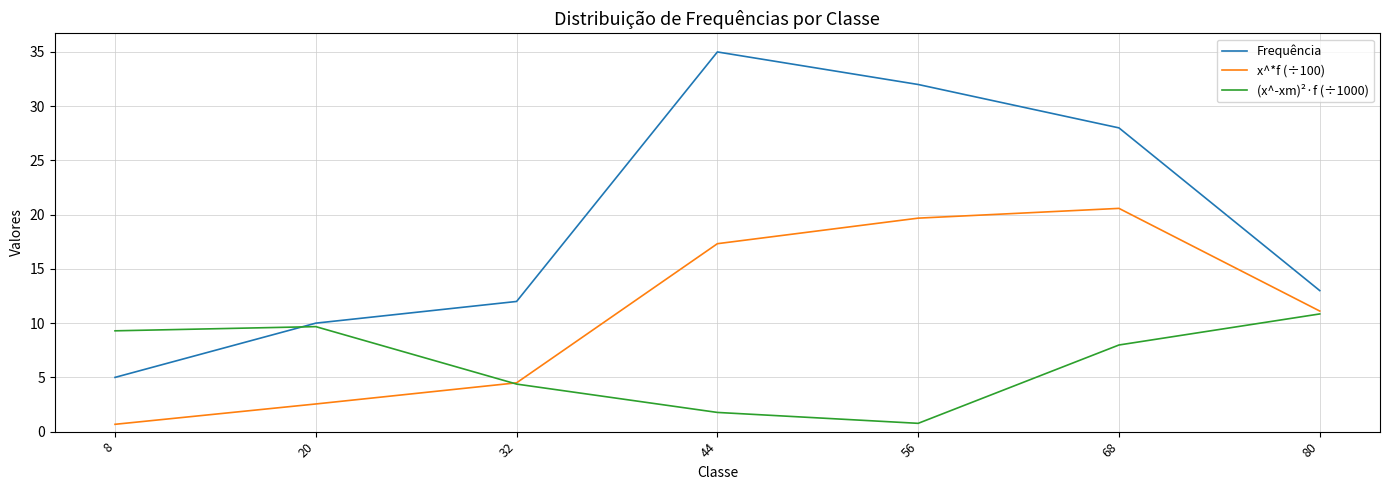

Which series has the widest spread of values?

Frequência